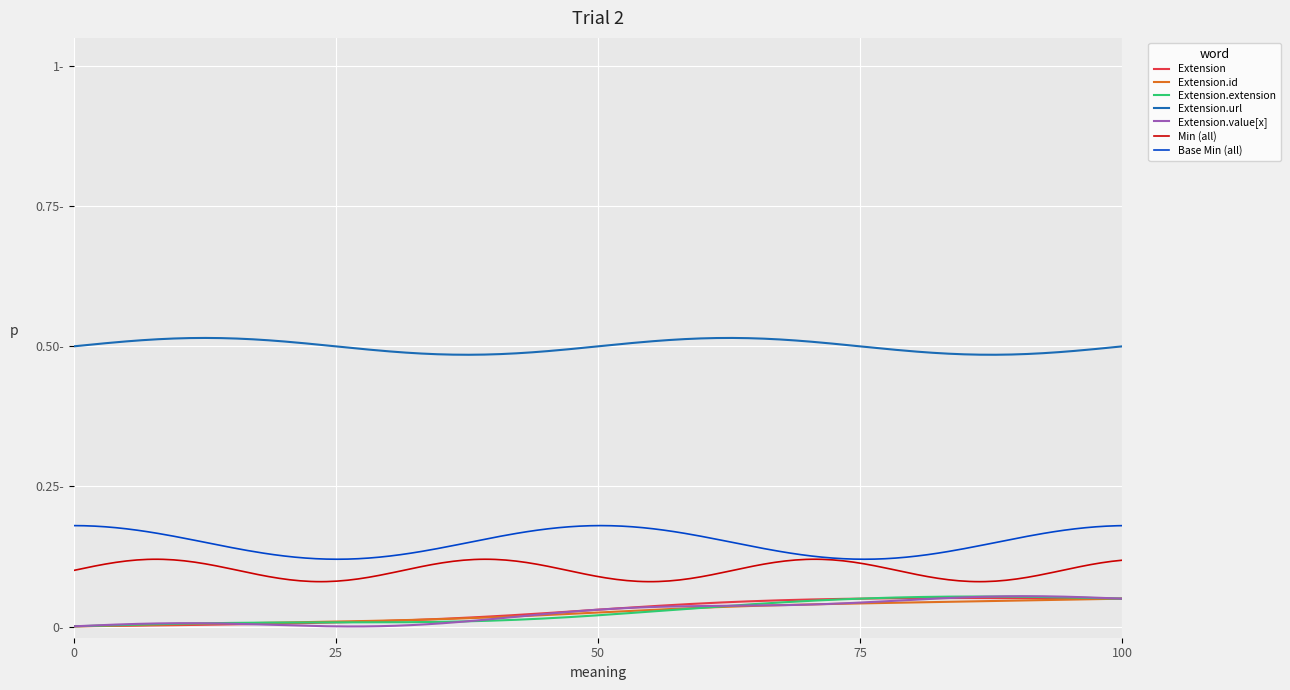

What are all the series names shown in the legend?

Extension, Extension.id, Extension.extension, Extension.url, Extension.value[x], Min (all), Base Min (all)